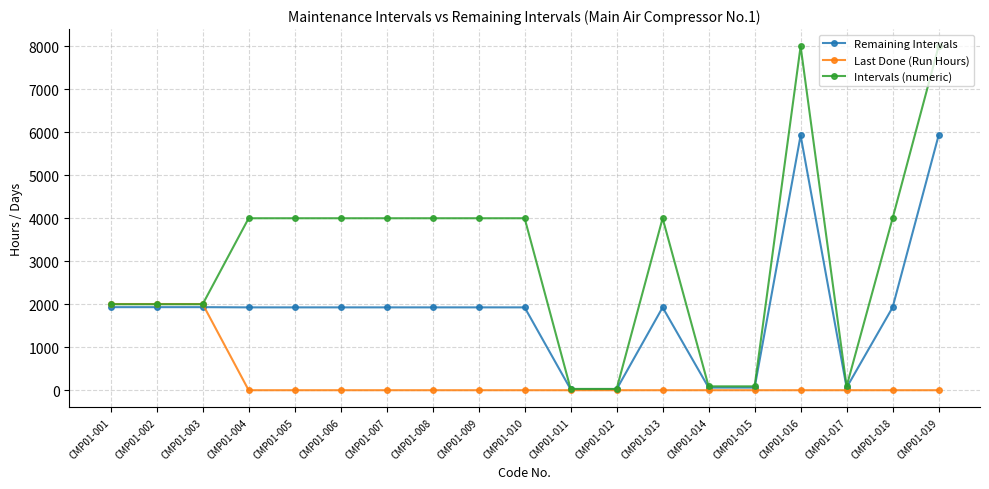

Which series has the widest spread of values?

Intervals (numeric)